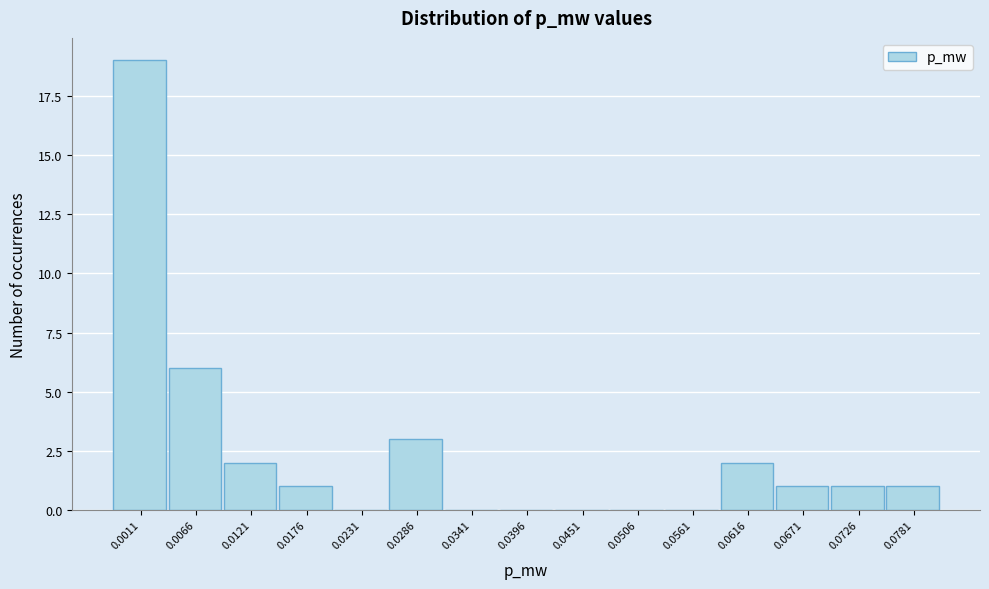

Reading right to left, list all the values displayed in this chart.

0.0781=1	0.0726=1	0.0671=1	0.0616=2	0.0561=0	0.0506=0	0.0451=0	0.0396=0	0.0341=0	0.0286=3	0.0231=0	0.0176=1	0.0121=2	0.0066=6	0.0011=19